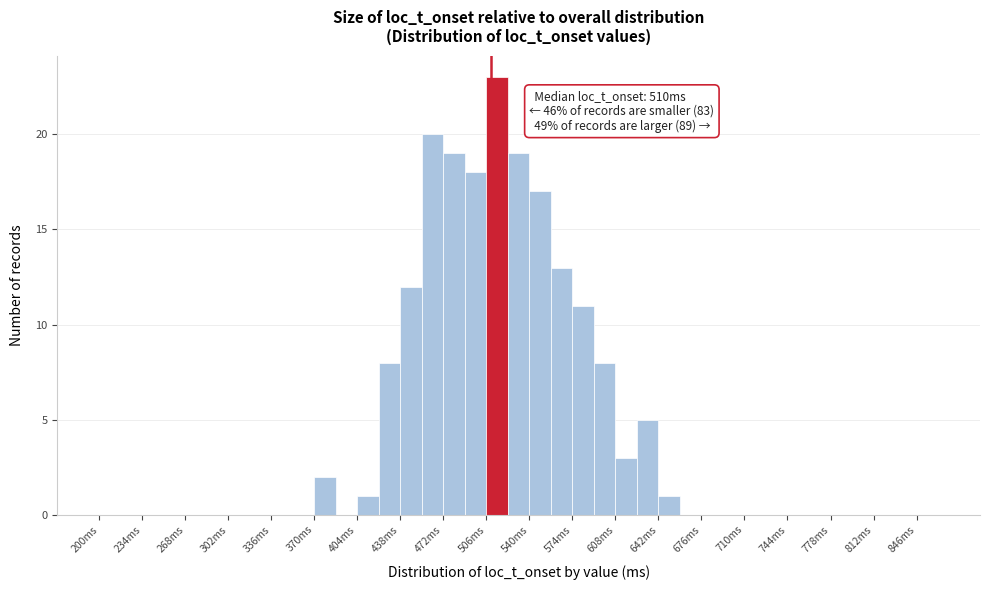

Around what value on the x-axis is the tallest bar? Give the approximate position of its centre, as read against the axis.

515